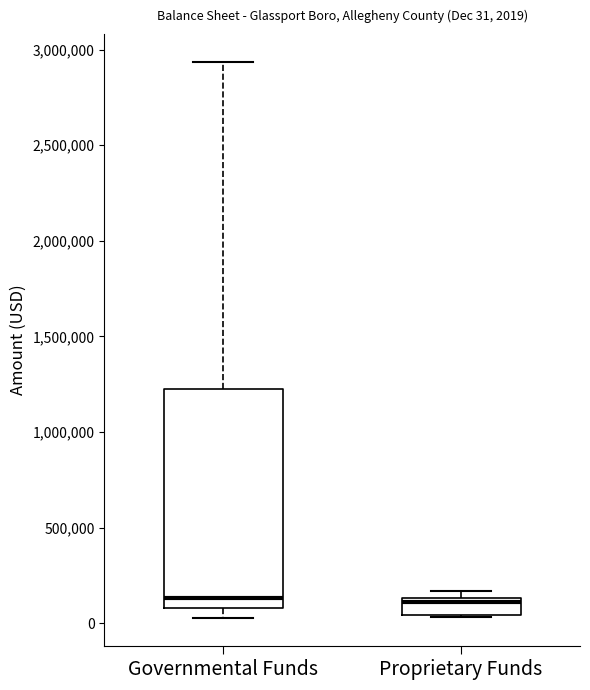

Which box is the tallest, from its lower edge to its upper edge?

Governmental Funds